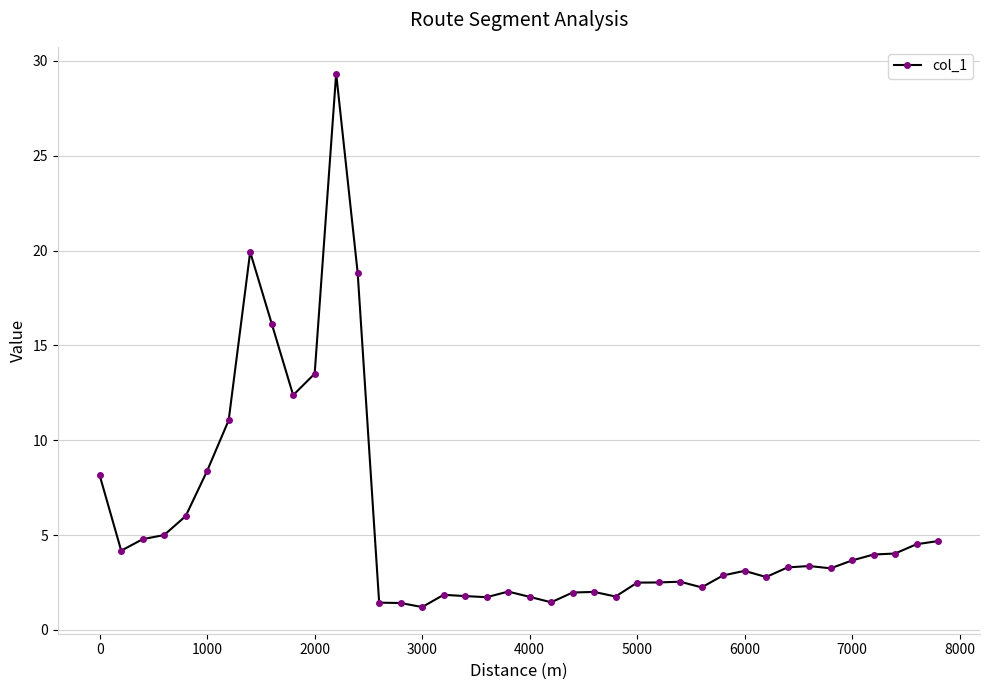

What is the smallest value displayed?

1.2